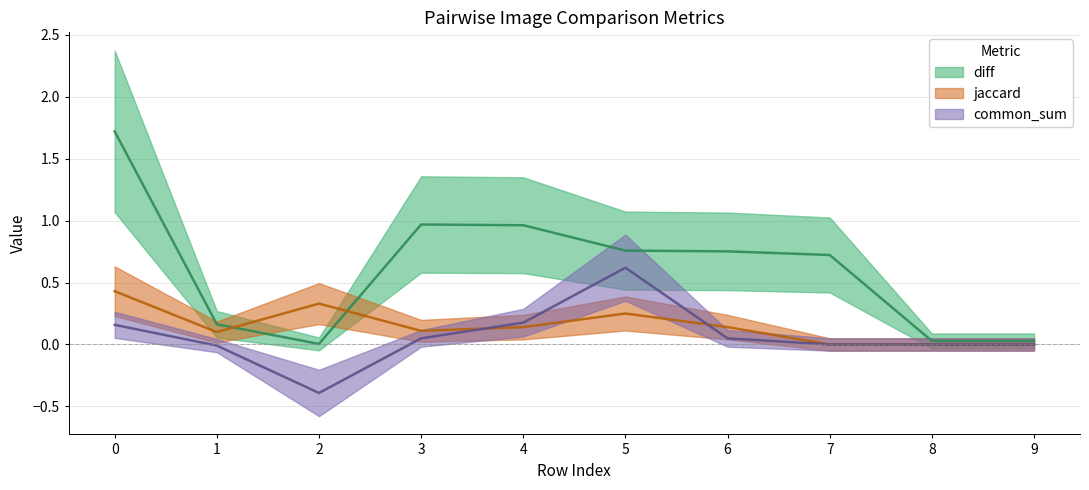

After their last crossing, which series has the higher values: diff or jaccard?

diff